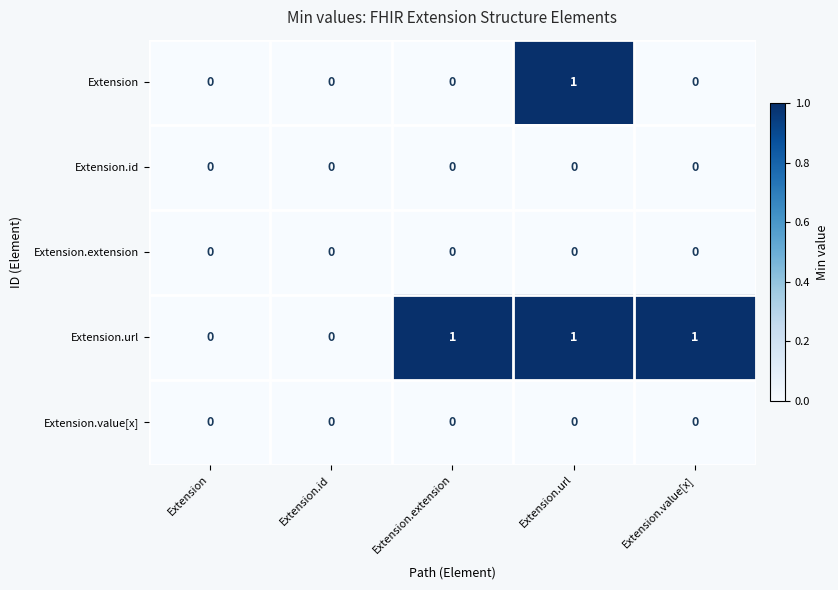

Reading right to left, extract all data points from this chart.

Extension: Extension.value[x]=0	Extension.url=1	Extension.extension=0	Extension.id=0	Extension=0
Extension.id: Extension.value[x]=0	Extension.url=0	Extension.extension=0	Extension.id=0	Extension=0
Extension.extension: Extension.value[x]=0	Extension.url=0	Extension.extension=0	Extension.id=0	Extension=0
Extension.url: Extension.value[x]=1	Extension.url=1	Extension.extension=1	Extension.id=0	Extension=0
Extension.value[x]: Extension.value[x]=0	Extension.url=0	Extension.extension=0	Extension.id=0	Extension=0